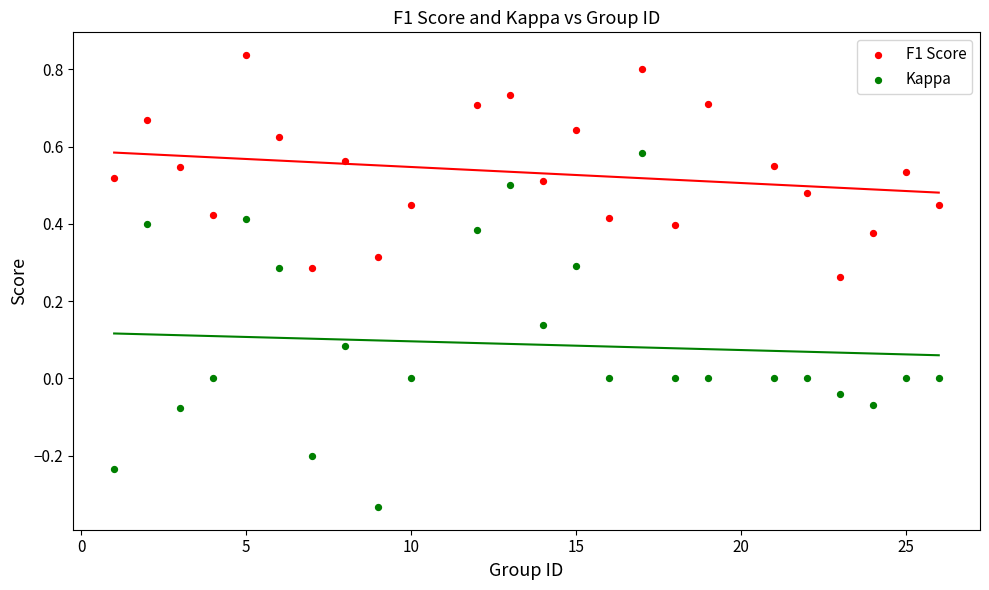

Across all data points, what is the range of X values (max minus min)?

25.0